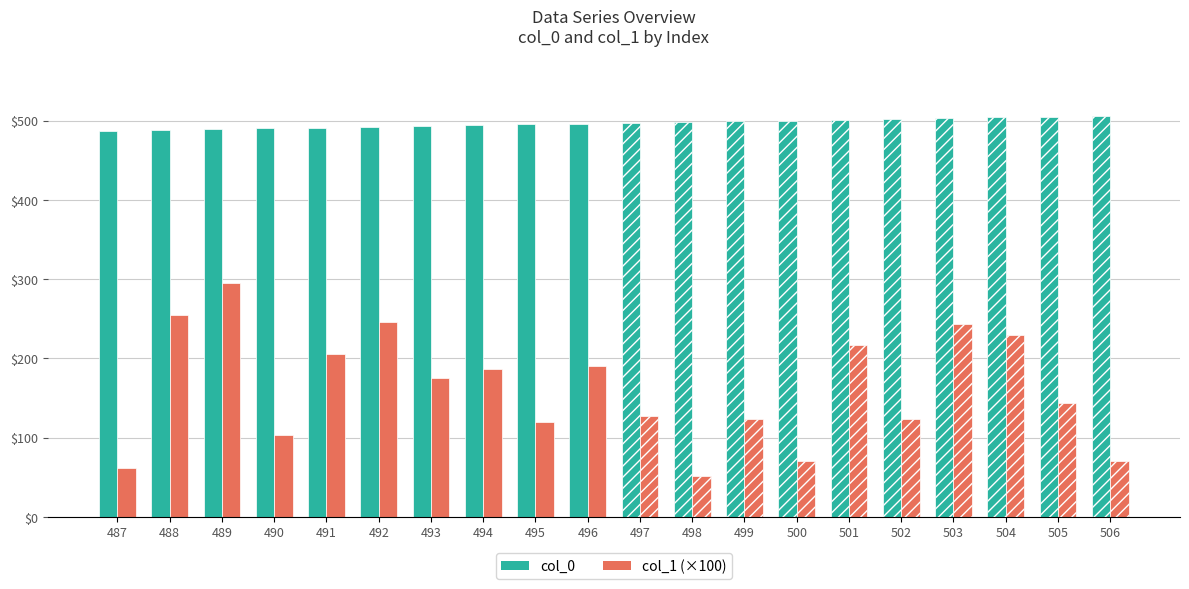

What are all the series names shown in the legend?

col_0, col_1 (×100)